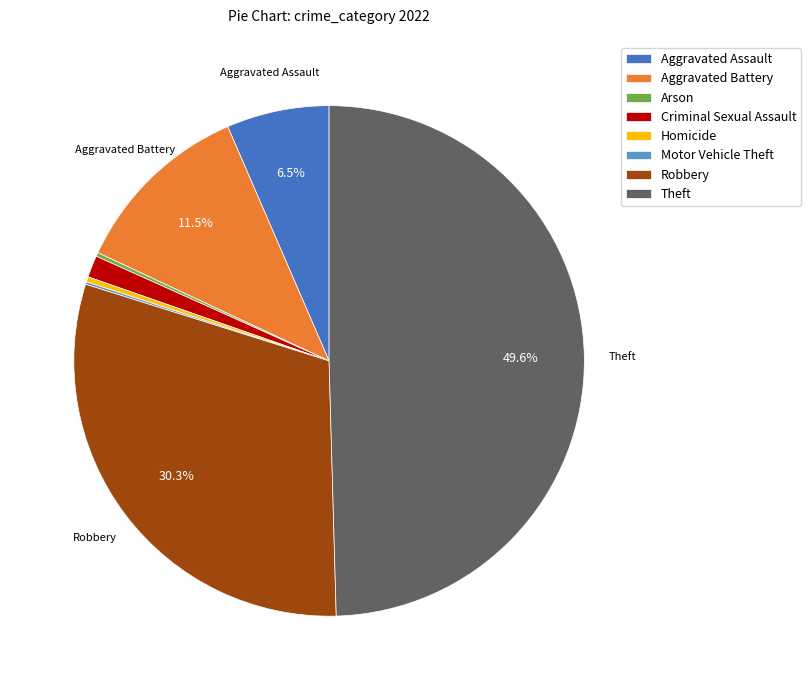

Which slice is the largest?

Theft